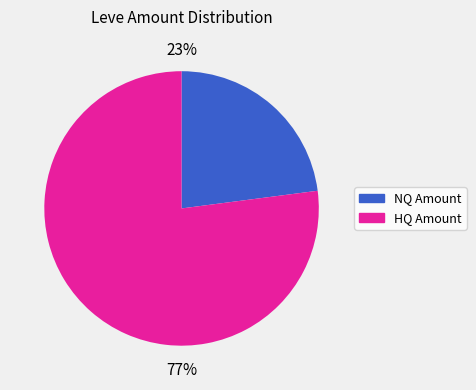

To the nearest percent, what is the difference between the largest and smallest slice percentages?

54%